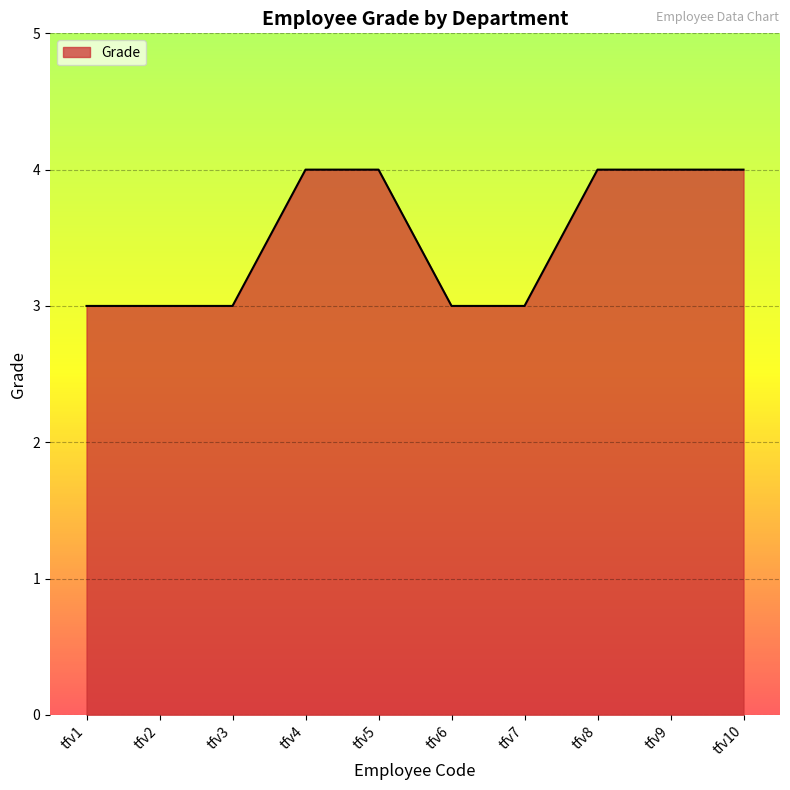

How many distinct data groups are displayed?

1